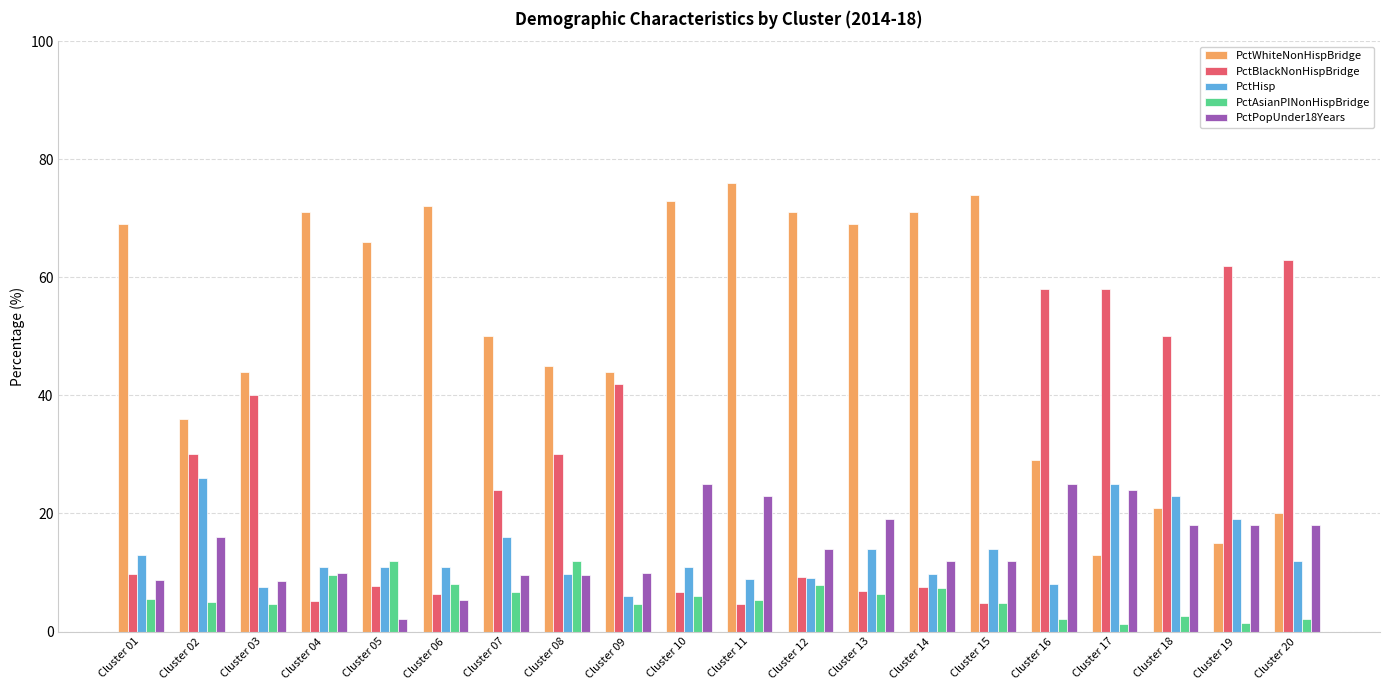

Is the value of PctWhiteNonHispBridge at Cluster 20 greater than the value of PctBlackNonHispBridge at Cluster 15?

Yes